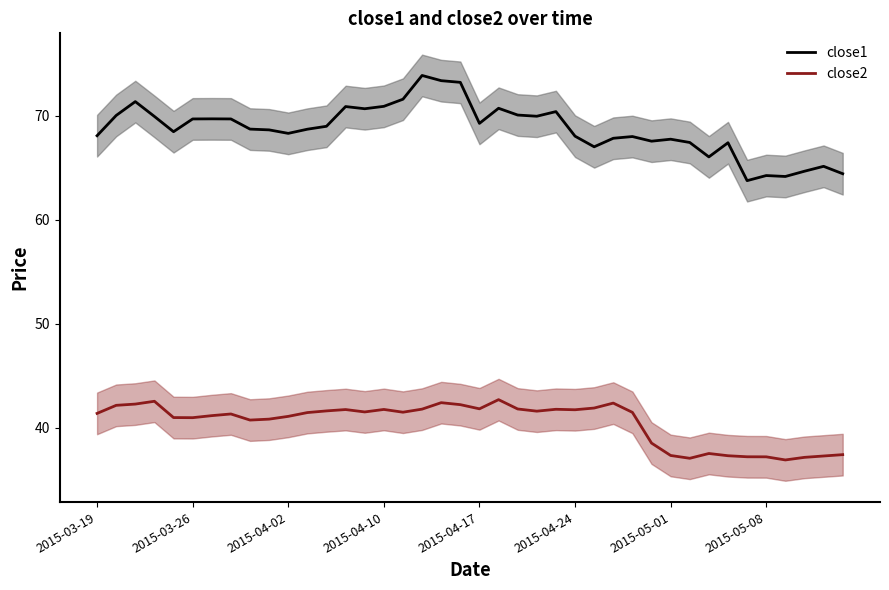

Where does the close2 series first go above 41?

2015-03-19